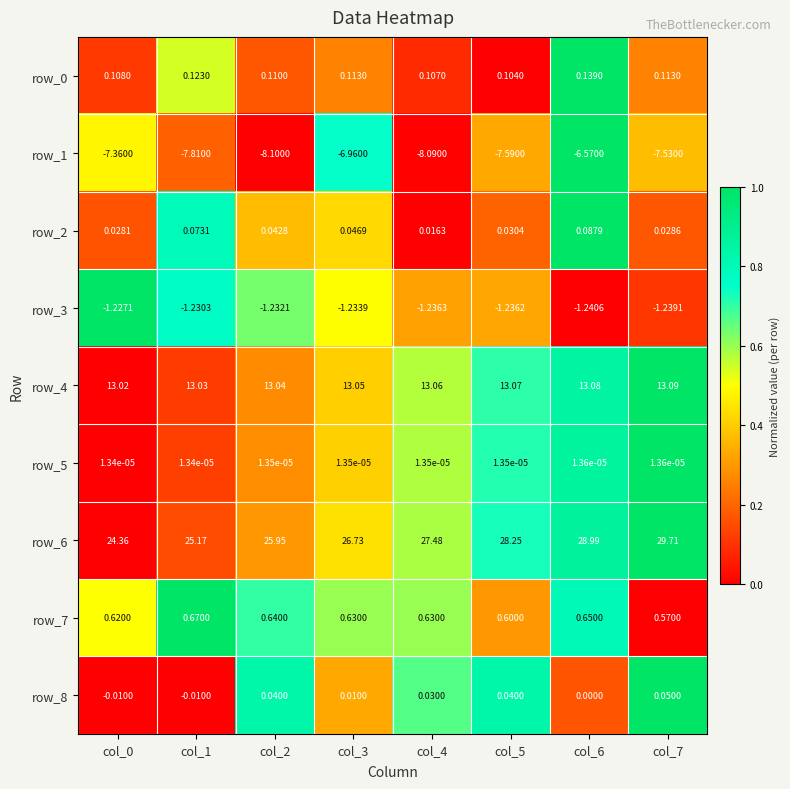

Count the number of data series in this chart.

9